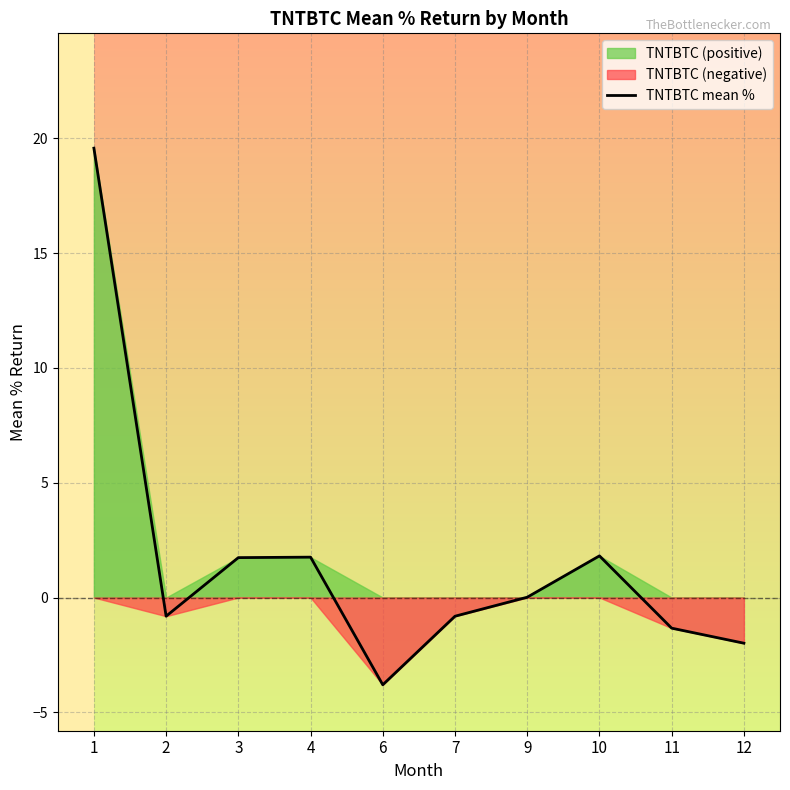

True or false: TNTBTC mean % has a value of -2.0 at 12.

True